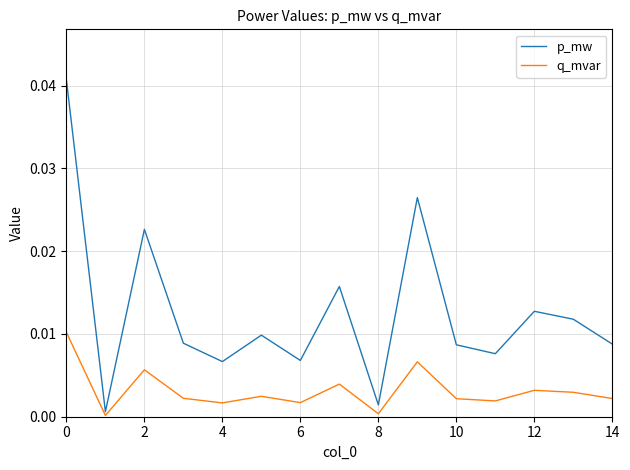

True or false: q_mvar and p_mw cross at least once.

False